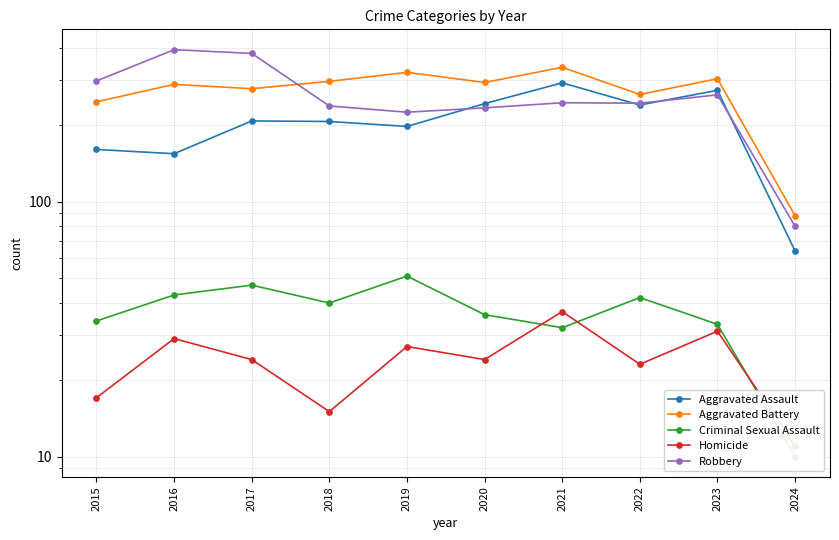

Which series changed the most between 2019 and 2020?

Aggravated Assault